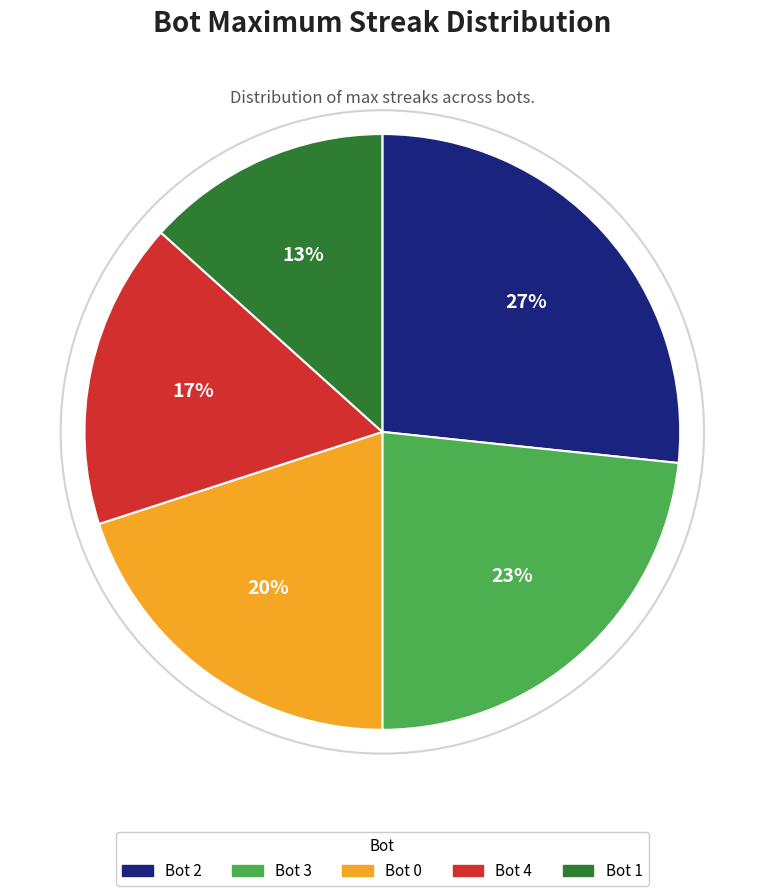

Rank the categories by value from lowest to highest.

Bot 1, Bot 4, Bot 0, Bot 3, Bot 2